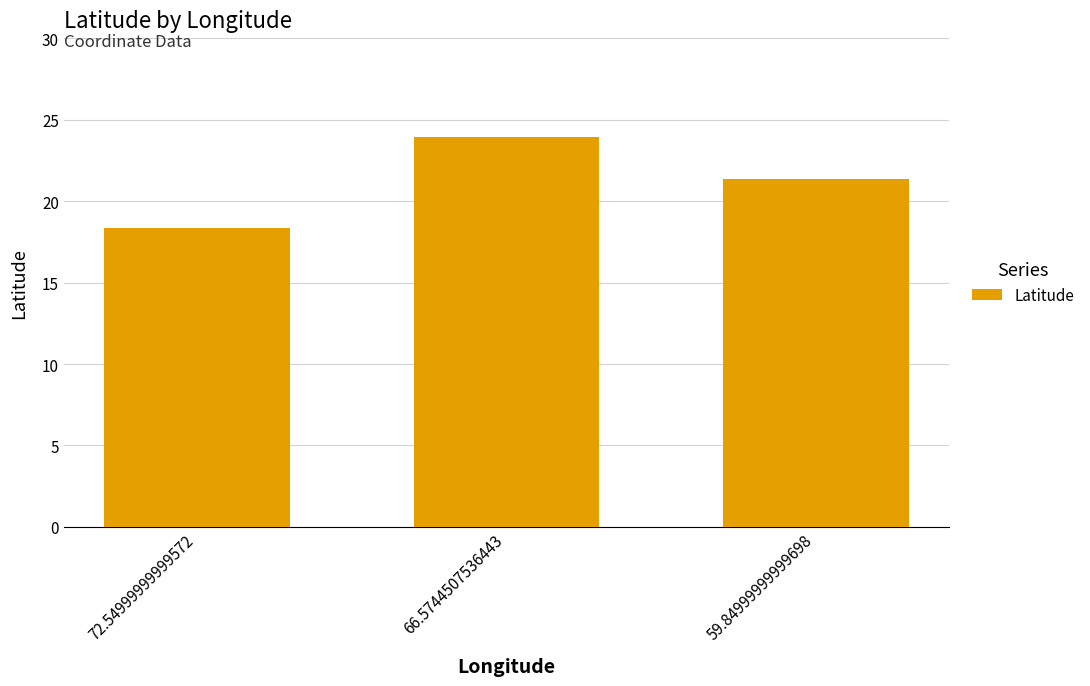

What is the label of the 1st bar from the left?

72.54999999999572